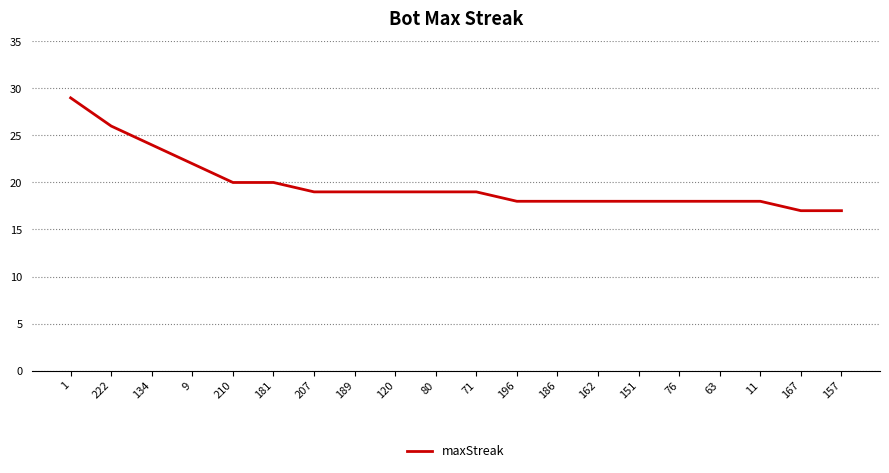

What position from the right is 9?

17